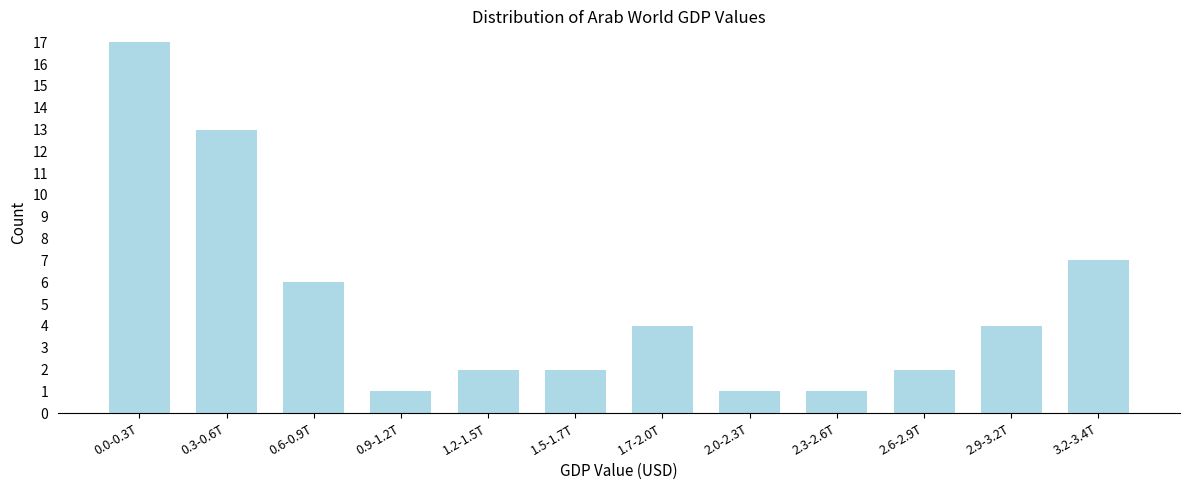

Reading right to left, extract all data points from this chart.

3.2-3.4T=7	2.9-3.2T=4	2.6-2.9T=2	2.3-2.6T=1	2.0-2.3T=1	1.7-2.0T=4	1.5-1.7T=2	1.2-1.5T=2	0.9-1.2T=1	0.6-0.9T=6	0.3-0.6T=13	0.0-0.3T=17